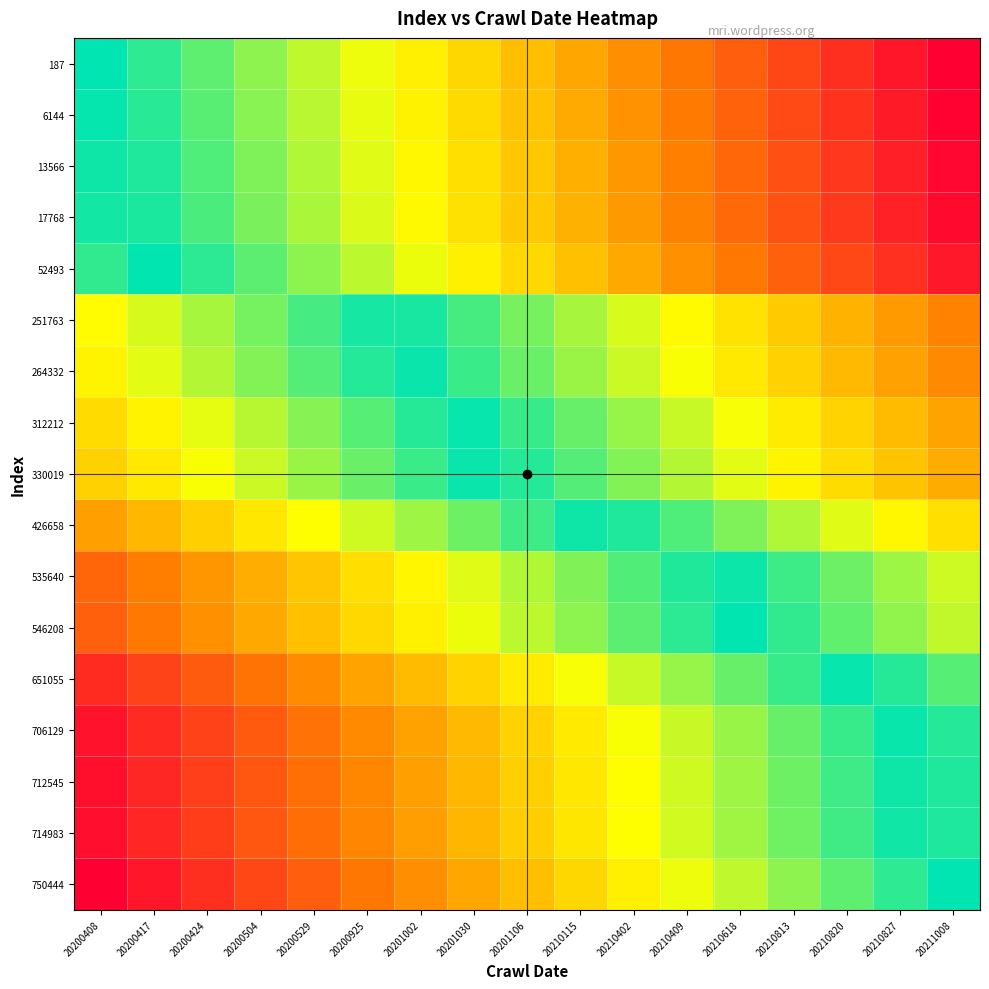

Reading left to right, list all the values displayed in this chart.

187: 20200408=1.0	20200417=0.9	20200424=0.9	20200504=0.8	20200529=0.8	20200925=0.7	20201002=0.6	20201030=0.6	20201106=0.5	20210115=0.4	20210402=0.4	20210409=0.3	20210618=0.3	20210813=0.2	20210820=0.1	20210827=0.1	20211008=0.0
6144: 20200408=1.0	20200417=0.9	20200424=0.9	20200504=0.8	20200529=0.8	20200925=0.7	20201002=0.6	20201030=0.6	20201106=0.5	20210115=0.4	20210402=0.4	20210409=0.3	20210618=0.3	20210813=0.2	20210820=0.1	20210827=0.1	20211008=0.0
13566: 20200408=1.0	20200417=1.0	20200424=0.9	20200504=0.8	20200529=0.8	20200925=0.7	20201002=0.6	20201030=0.6	20201106=0.5	20210115=0.5	20210402=0.4	20210409=0.3	20210618=0.3	20210813=0.2	20210820=0.1	20210827=0.1	20211008=0.0
17768: 20200408=1.0	20200417=1.0	20200424=0.9	20200504=0.8	20200529=0.8	20200925=0.7	20201002=0.7	20201030=0.6	20201106=0.5	20210115=0.5	20210402=0.4	20210409=0.3	20210618=0.3	20210813=0.2	20210820=0.2	20210827=0.1	20211008=0.0
52493: 20200408=0.9	20200417=1.0	20200424=0.9	20200504=0.9	20200529=0.8	20200925=0.8	20201002=0.7	20201030=0.6	20201106=0.6	20210115=0.5	20210402=0.4	20210409=0.4	20210618=0.3	20210813=0.3	20210820=0.2	20210827=0.1	20211008=0.1
251763: 20200408=0.7	20200417=0.7	20200424=0.8	20200504=0.8	20200529=0.9	20200925=1.0	20201002=1.0	20201030=0.9	20201106=0.8	20210115=0.8	20210402=0.7	20210409=0.7	20210618=0.6	20210813=0.5	20210820=0.5	20210827=0.4	20211008=0.3
264332: 20200408=0.6	20200417=0.7	20200424=0.8	20200504=0.8	20200529=0.9	20200925=1.0	20201002=1.0	20201030=0.9	20201106=0.9	20210115=0.8	20210402=0.7	20210409=0.7	20210618=0.6	20210813=0.5	20210820=0.5	20210827=0.4	20211008=0.4
312212: 20200408=0.6	20200417=0.6	20200424=0.7	20200504=0.8	20200529=0.8	20200925=0.9	20201002=0.9	20201030=1.0	20201106=0.9	20210115=0.9	20210402=0.8	20210409=0.7	20210618=0.7	20210813=0.6	20210820=0.6	20210827=0.5	20211008=0.4
330019: 20200408=0.5	20200417=0.6	20200424=0.7	20200504=0.7	20200529=0.8	20200925=0.9	20201002=0.9	20201030=1.0	20201106=1.0	20210115=0.9	20210402=0.8	20210409=0.8	20210618=0.7	20210813=0.6	20210820=0.6	20210827=0.5	20211008=0.5
426658: 20200408=0.4	20200417=0.5	20200424=0.5	20200504=0.6	20200529=0.7	20200925=0.7	20201002=0.8	20201030=0.9	20201106=0.9	20210115=1.0	20210402=1.0	20210409=0.9	20210618=0.8	20210813=0.8	20210820=0.7	20210827=0.6	20211008=0.6
535640: 20200408=0.3	20200417=0.3	20200424=0.4	20200504=0.5	20200529=0.5	20200925=0.6	20201002=0.6	20201030=0.7	20201106=0.8	20210115=0.8	20210402=0.9	20210409=1.0	20210618=1.0	20210813=0.9	20210820=0.9	20210827=0.8	20211008=0.7
546208: 20200408=0.3	20200417=0.3	20200424=0.4	20200504=0.4	20200529=0.5	20200925=0.6	20201002=0.6	20201030=0.7	20201106=0.8	20210115=0.8	20210402=0.9	20210409=0.9	20210618=1.0	20210813=0.9	20210820=0.9	20210827=0.8	20211008=0.7
651055: 20200408=0.1	20200417=0.2	20200424=0.2	20200504=0.3	20200529=0.4	20200925=0.4	20201002=0.5	20201030=0.6	20201106=0.6	20210115=0.7	20210402=0.7	20210409=0.8	20210618=0.9	20210813=0.9	20210820=1.0	20210827=0.9	20211008=0.9
706129: 20200408=0.0	20200417=0.1	20200424=0.2	20200504=0.2	20200529=0.3	20200925=0.4	20201002=0.4	20201030=0.5	20201106=0.5	20210115=0.6	20210402=0.7	20210409=0.7	20210618=0.8	20210813=0.9	20210820=0.9	20210827=1.0	20211008=1.0
712545: 20200408=0.0	20200417=0.1	20200424=0.2	20200504=0.2	20200529=0.3	20200925=0.4	20201002=0.4	20201030=0.5	20201106=0.5	20210115=0.6	20210402=0.7	20210409=0.7	20210618=0.8	20210813=0.9	20210820=0.9	20210827=1.0	20211008=1.0
714983: 20200408=0.0	20200417=0.1	20200424=0.2	20200504=0.2	20200529=0.3	20200925=0.4	20201002=0.4	20201030=0.5	20201106=0.5	20210115=0.6	20210402=0.7	20210409=0.7	20210618=0.8	20210813=0.9	20210820=0.9	20210827=1.0	20211008=1.0
750444: 20200408=0.0	20200417=0.1	20200424=0.1	20200504=0.2	20200529=0.2	20200925=0.3	20201002=0.4	20201030=0.4	20201106=0.5	20210115=0.6	20210402=0.6	20210409=0.7	20210618=0.8	20210813=0.8	20210820=0.9	20210827=0.9	20211008=1.0